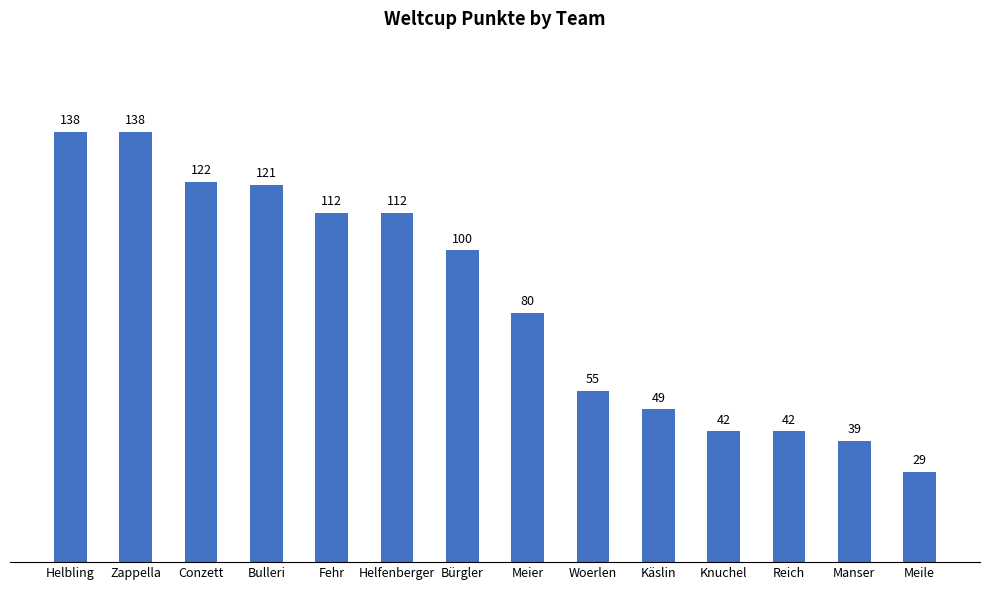

What is the difference between the maximum and minimum values?

109